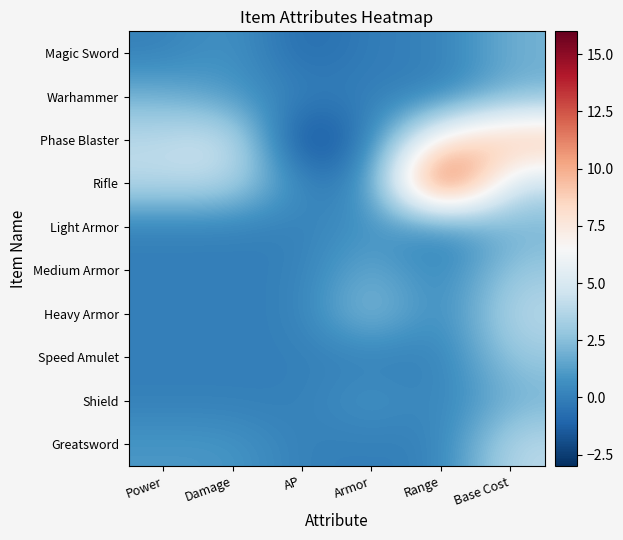

Reading left to right, list all the values displayed in this chart.

Magic Sword: Power=0	Damage=1	AP=-1	Armor=0	Range=0	Base Cost=2
Warhammer: Power=2	Damage=1	AP=0	Armor=0	Range=0	Base Cost=2
Phase Blaster: Power=4	Damage=5	AP=-3	Armor=0	Range=8	Base Cost=10
Rifle: Power=4	Damage=4	AP=0	Armor=0	Range=16	Base Cost=4
Light Armor: Power=0	Damage=0	AP=0	Armor=1	Range=0	Base Cost=2
Medium Armor: Power=0	Damage=0	AP=0	Armor=2	Range=0	Base Cost=3
Heavy Armor: Power=0	Damage=0	AP=0	Armor=3	Range=0	Base Cost=4
Speed Amulet: Power=0	Damage=0	AP=0	Armor=0	Range=0	Base Cost=3
Shield: Power=0	Damage=0	AP=0	Armor=1	Range=0	Base Cost=2
Greatsword: Power=1	Damage=1	AP=0	Armor=0	Range=0	Base Cost=4